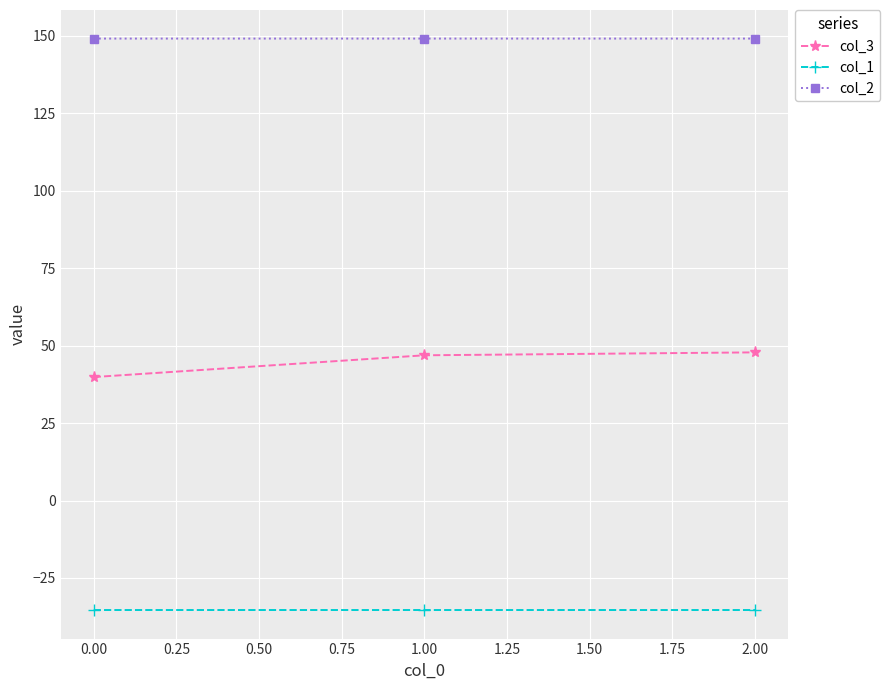

What are all the series names shown in the legend?

col_3, col_1, col_2